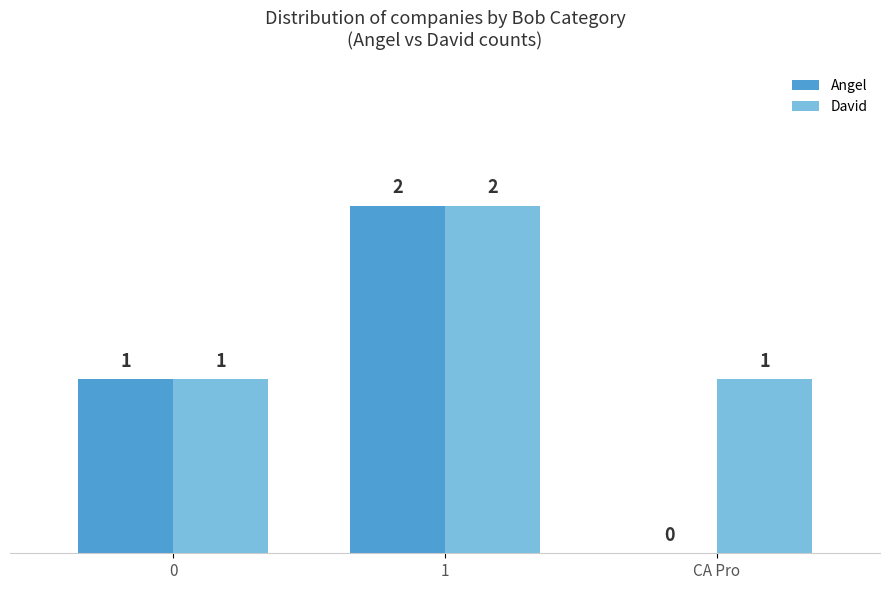

Read the Angel value at 0.

1